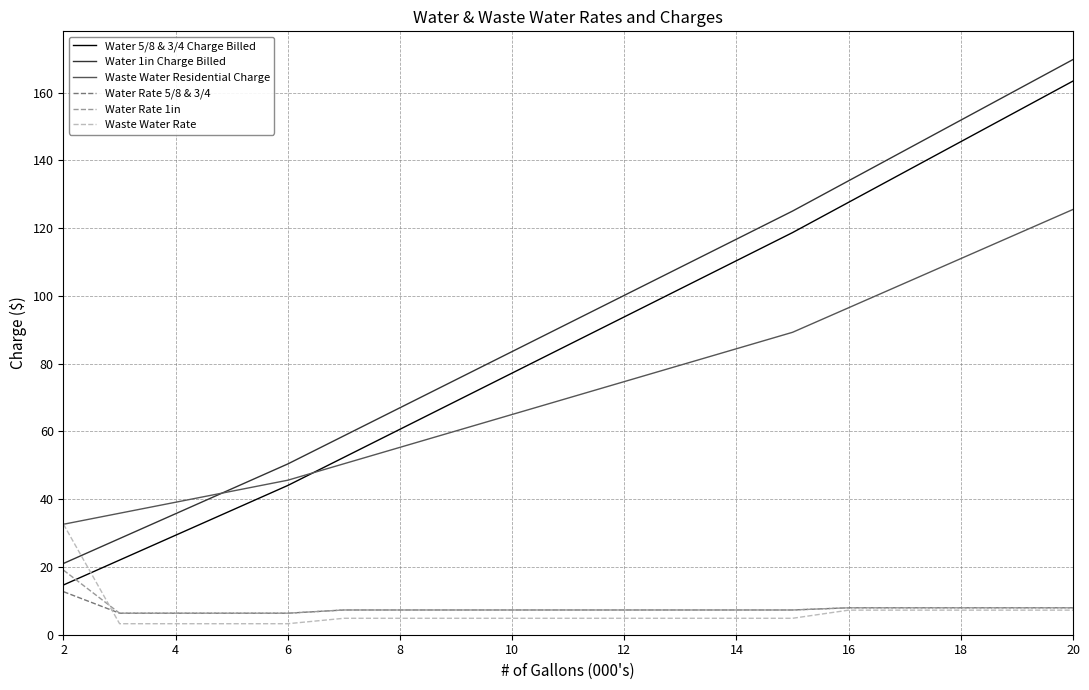

What is the difference between the second highest and minimum values in the Waste Water Rate series?

4.0